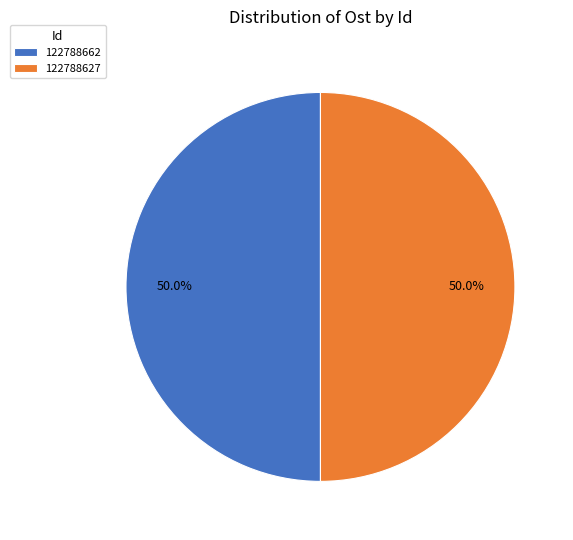

How many segments does this pie chart have?

2